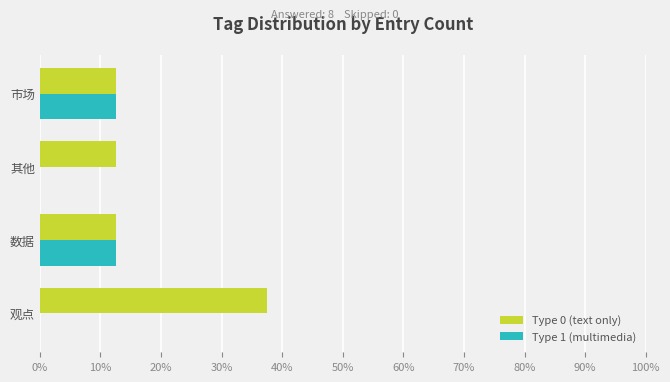

Reading left to right, list all the values displayed in this chart.

Type 0 (text only): 0.4	0.1	0.1	0.1
Type 1 (multimedia): 0.0	0.1	0.0	0.1